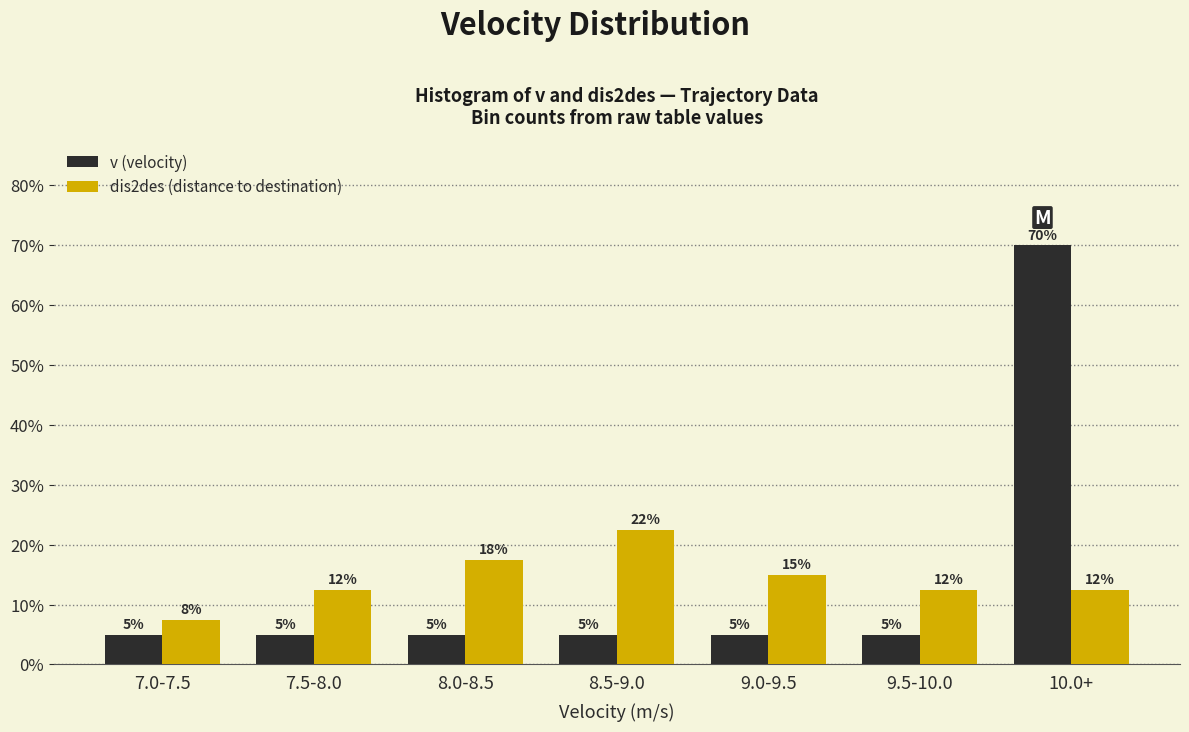

What value does the dis2des (distance to destination) series have at 9.0-9.5?

15.0